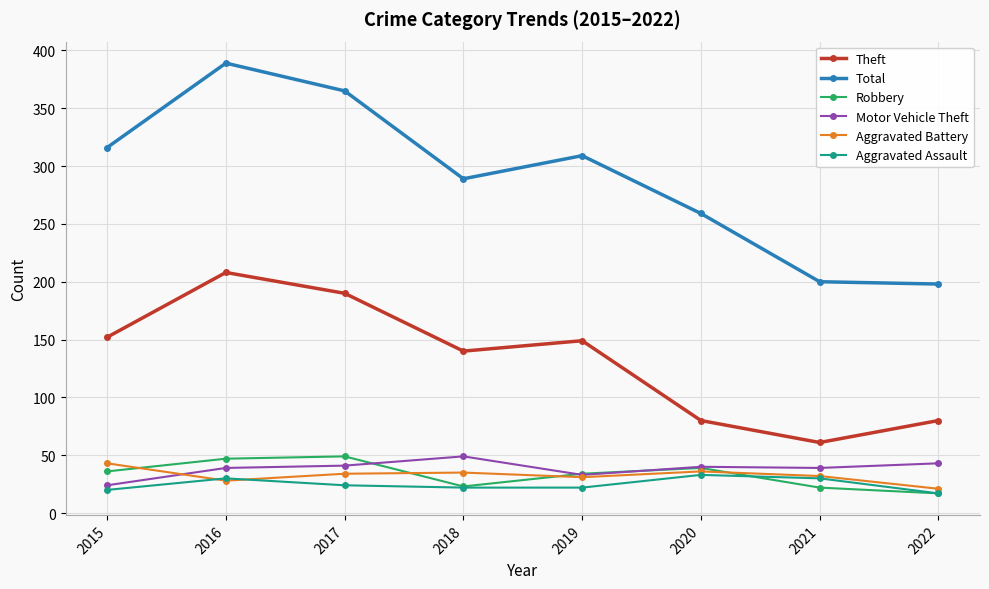

True or false: Robbery and Theft intersect in this chart.

False